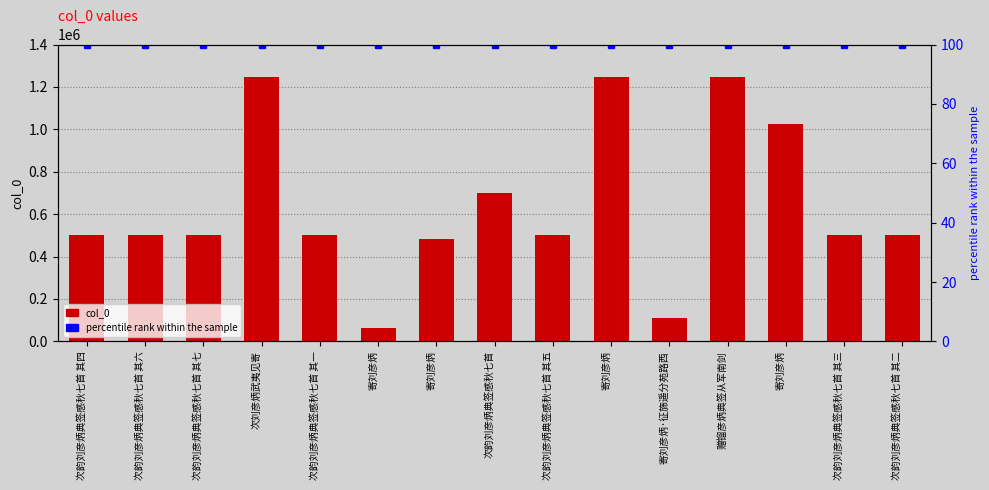

What is the total value across all series at 赠镏彦炳典签从军南剑?

1247896